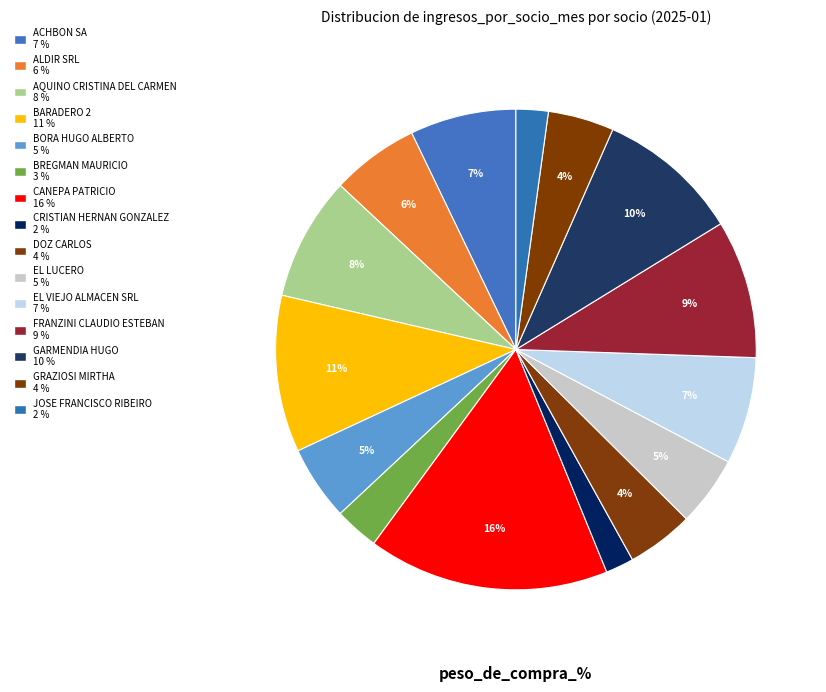

Which category has the smallest portion of the pie?

CRISTIAN HERNAN GONZALEZ